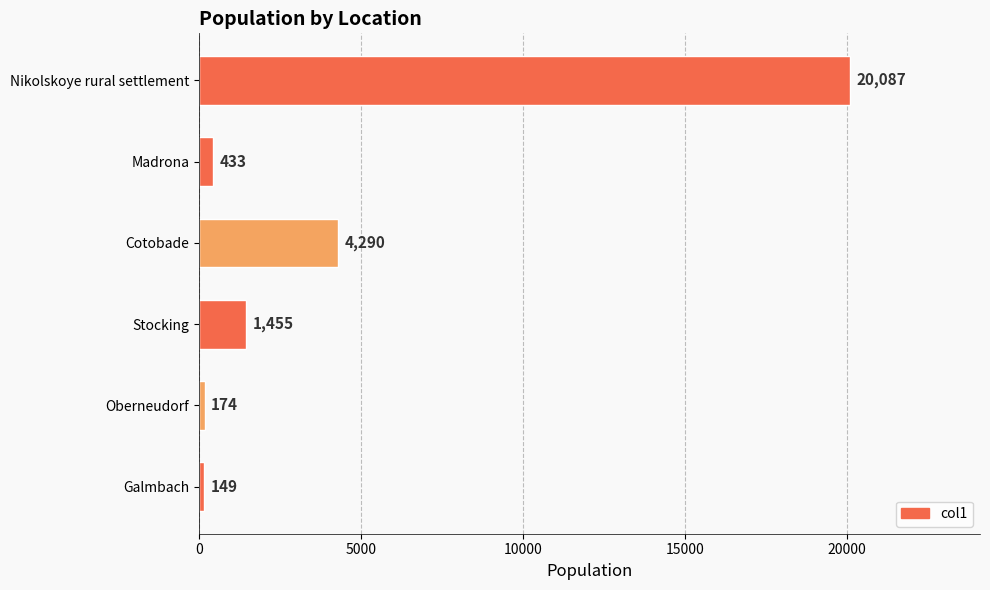

List the labels in order of value, largest first.

Nikolskoye rural settlement, Cotobade, Stocking, Madrona, Oberneudorf, Galmbach